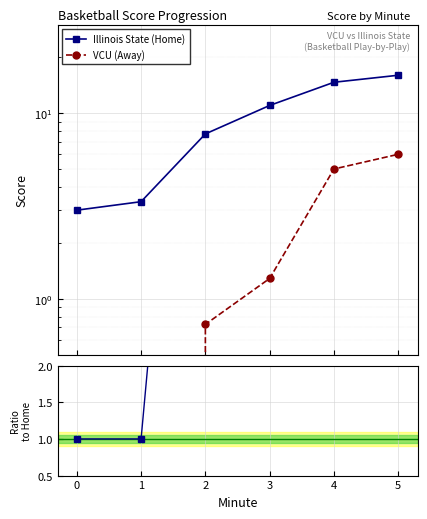

Which series has the largest total across all categories?

Illinois State (Home)